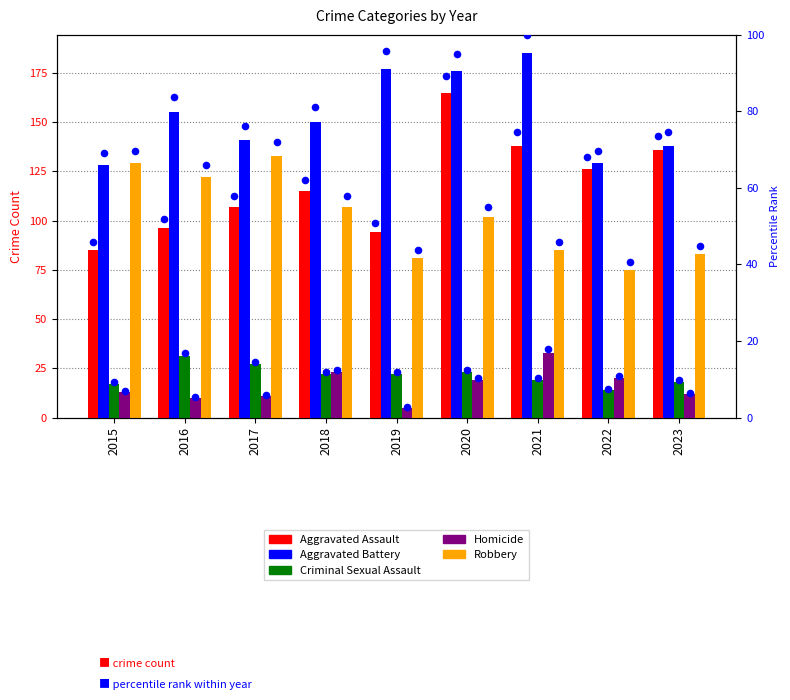

Which series has the largest total across all categories?

Aggravated Battery